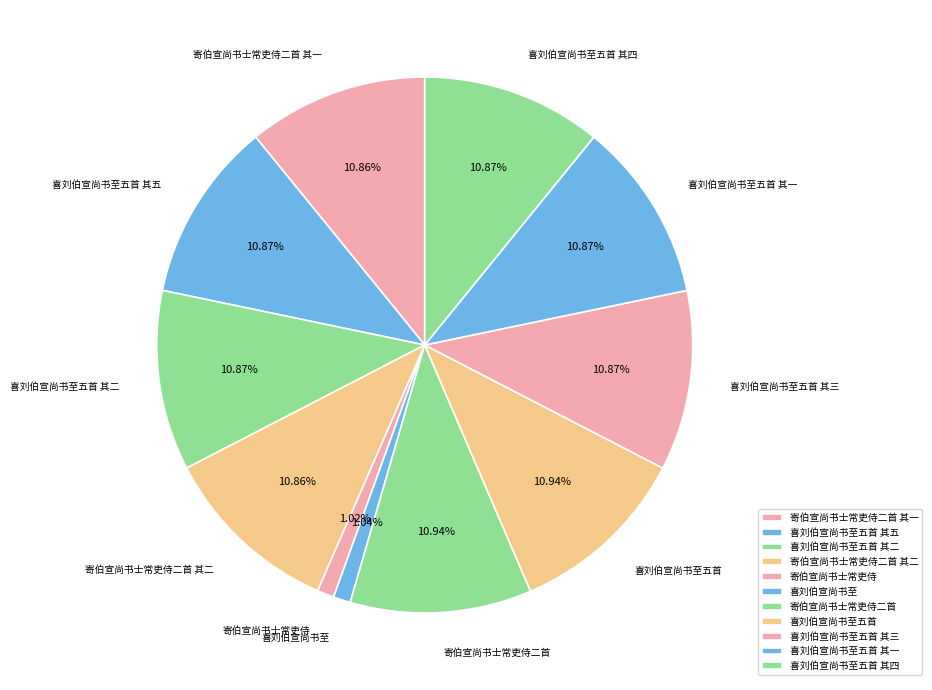

Does 喜刘伯宣尚书至五首 其一 account for over 50% of the chart?

No